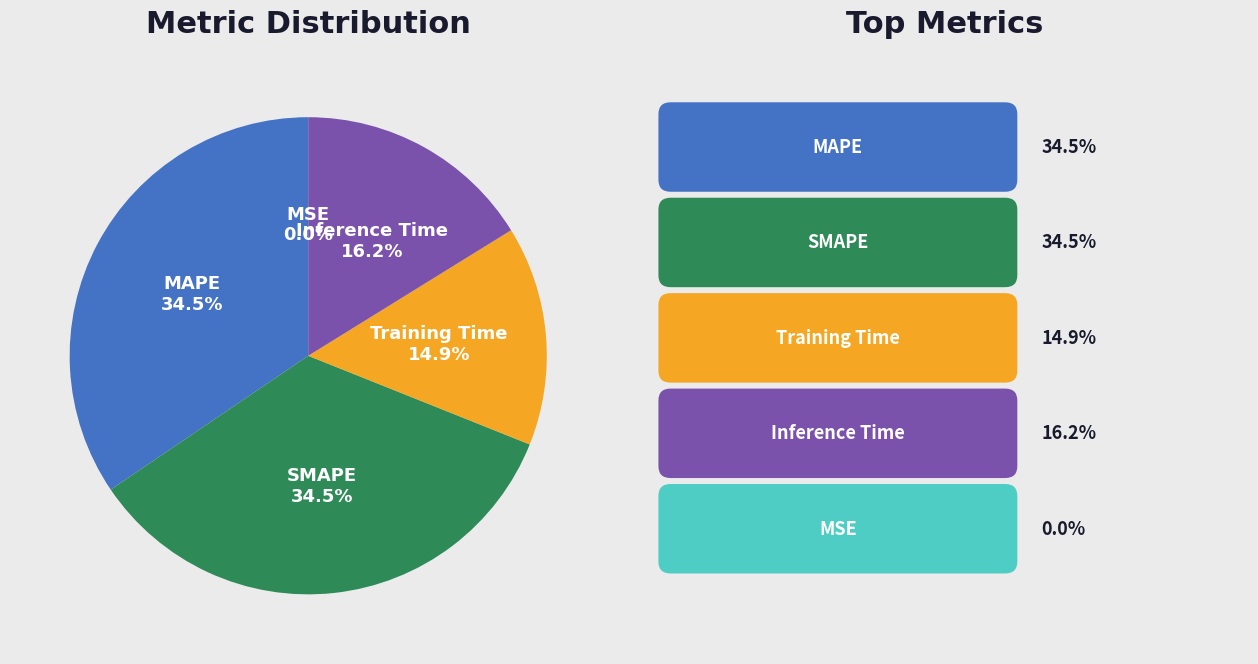

Is SMAPE the majority of the pie?

No